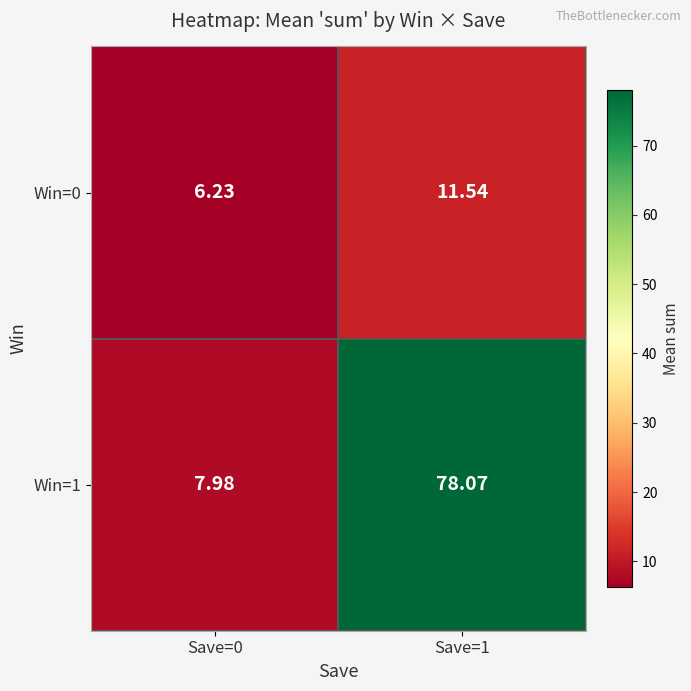

List the series in order of their peak value, lowest first.

Win=0, Win=1